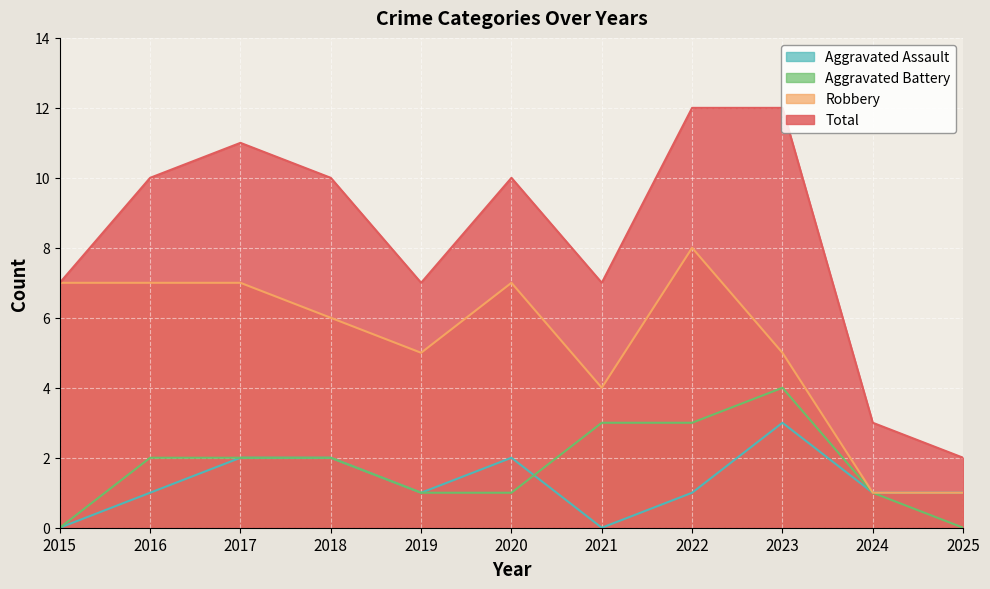

In Aggravated Assault, how many points are lower than both neighbors (excluding endpoints)?

2